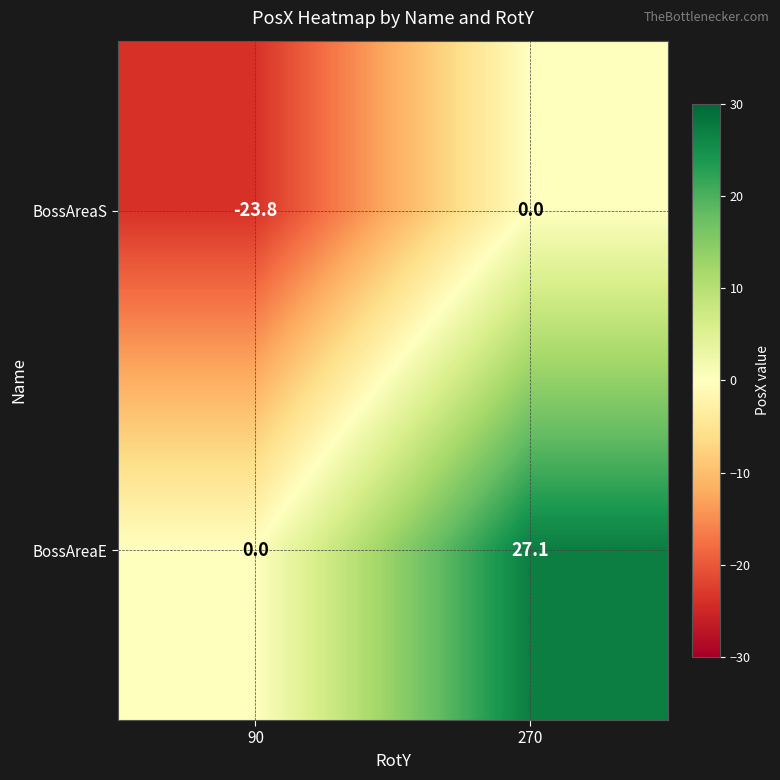

Count the number of data series in this chart.

2